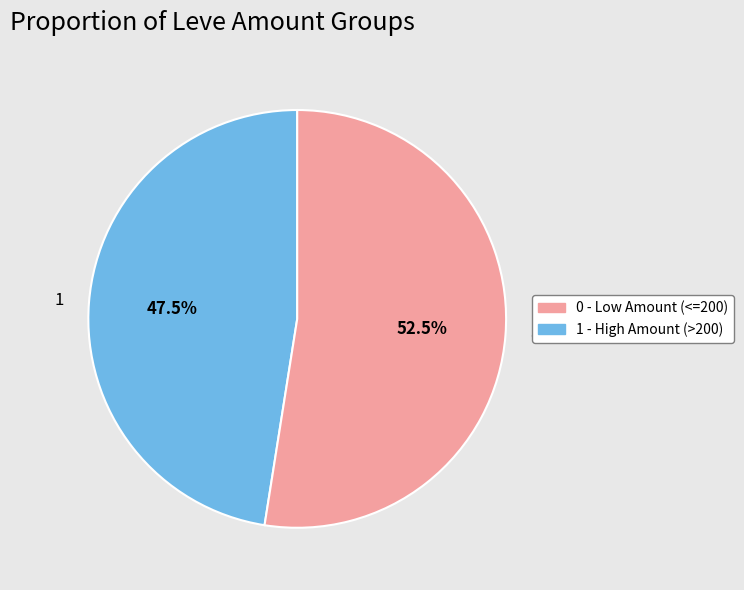

What is the ratio of the value at 0 to the value at 1?

1.1